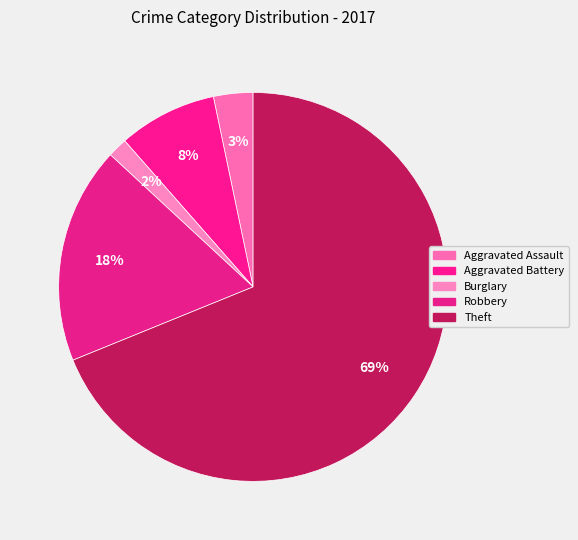

Does any single category account for the majority?

Yes